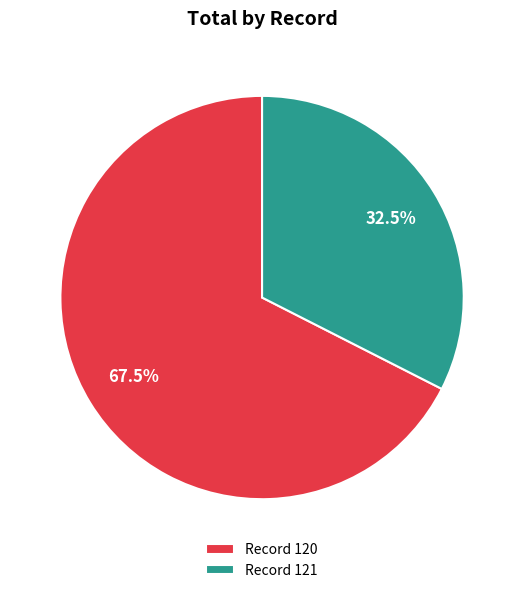

Is there any slice that represents more than half of the pie?

Yes